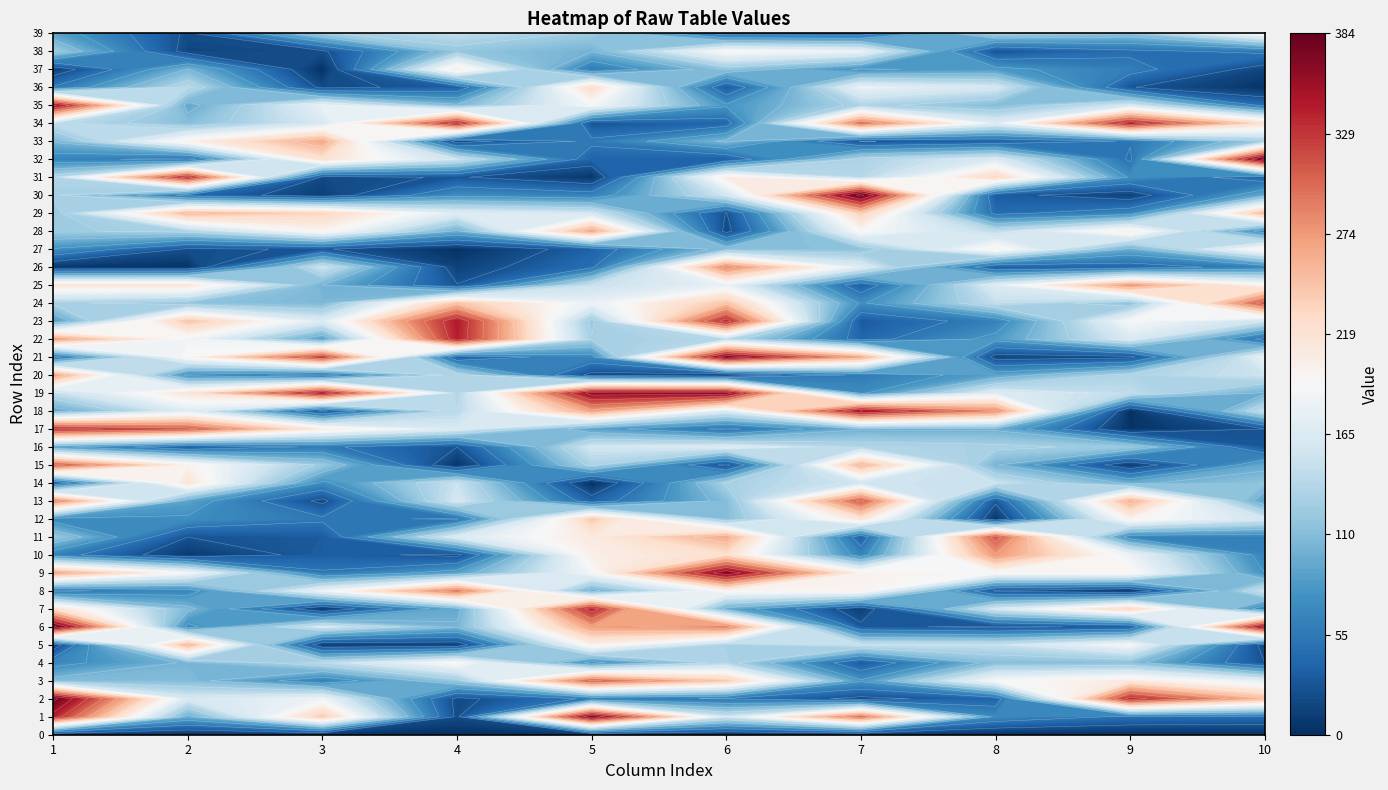

List the labels in order of 24 value, largest first.

9, 3, 5, 4, 7, 0, 1, 8, 2, 6